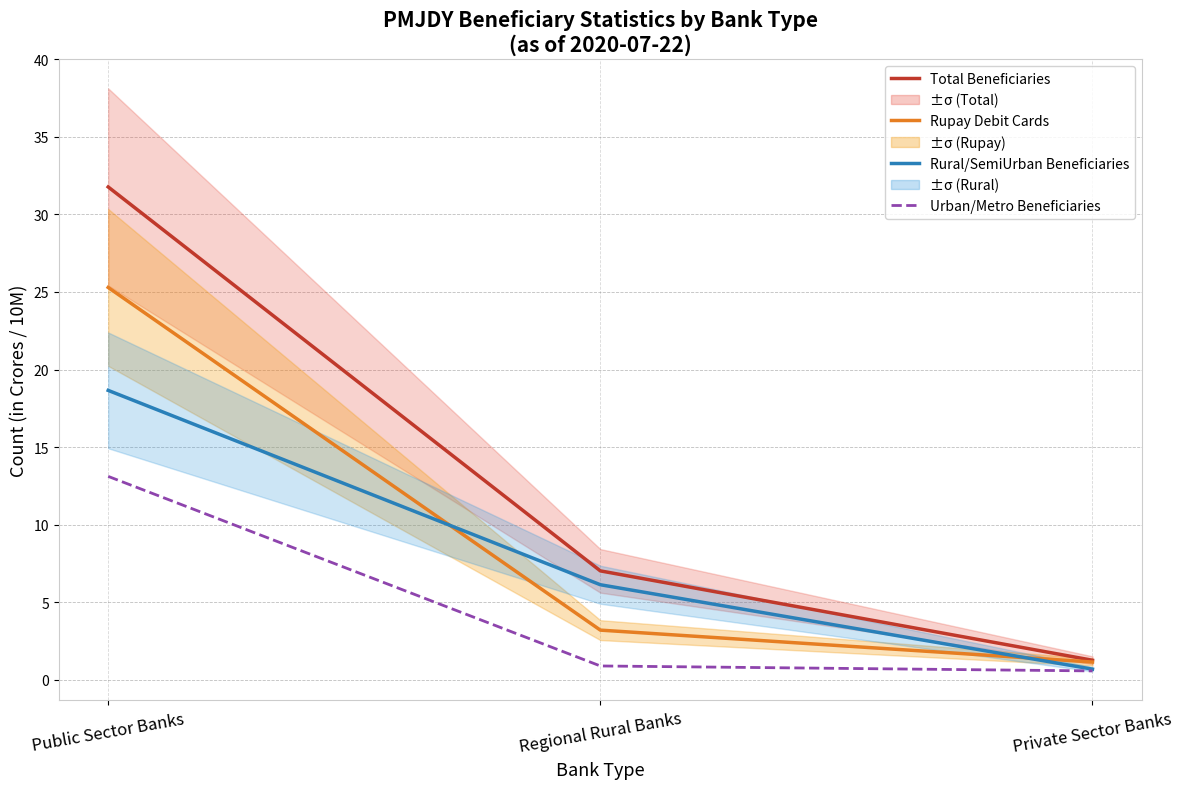

Read the Total Beneficiaries value at Private Sector Banks.

1.3